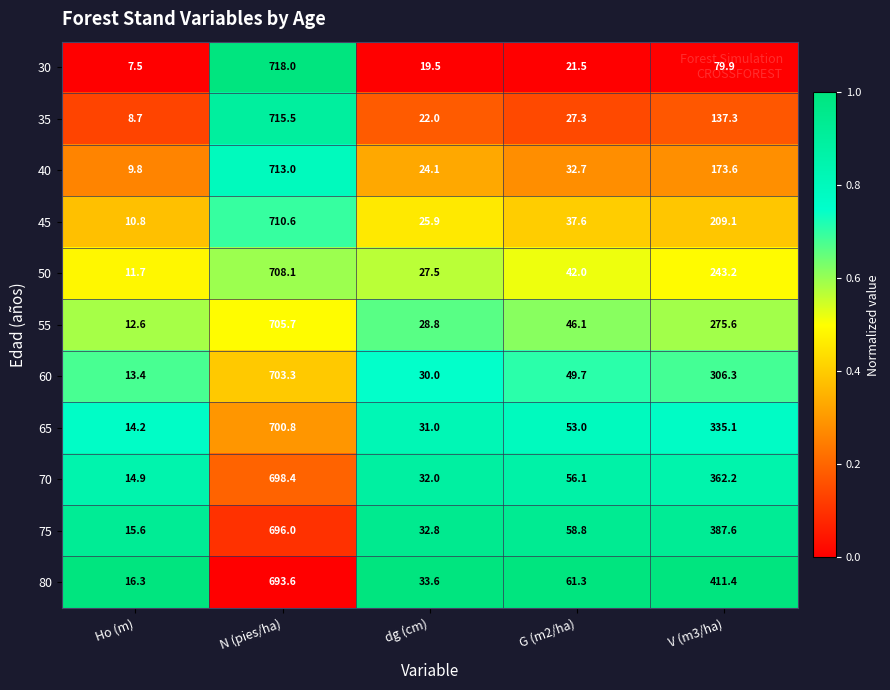

Which series has the largest total across all categories?

80